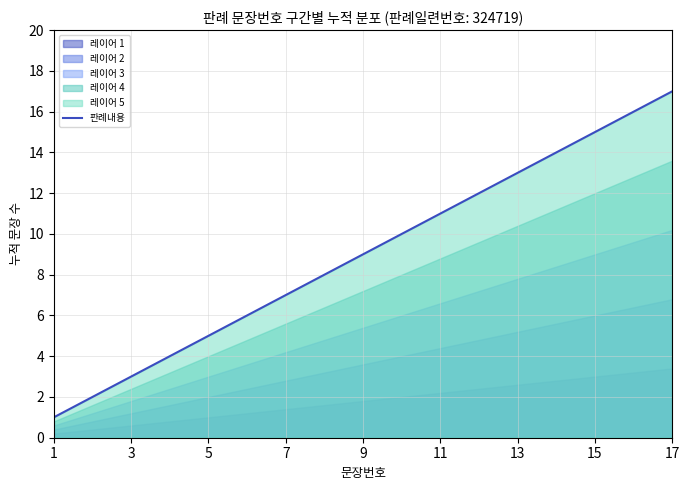

At which label does 판례내용 reach its peak?

17